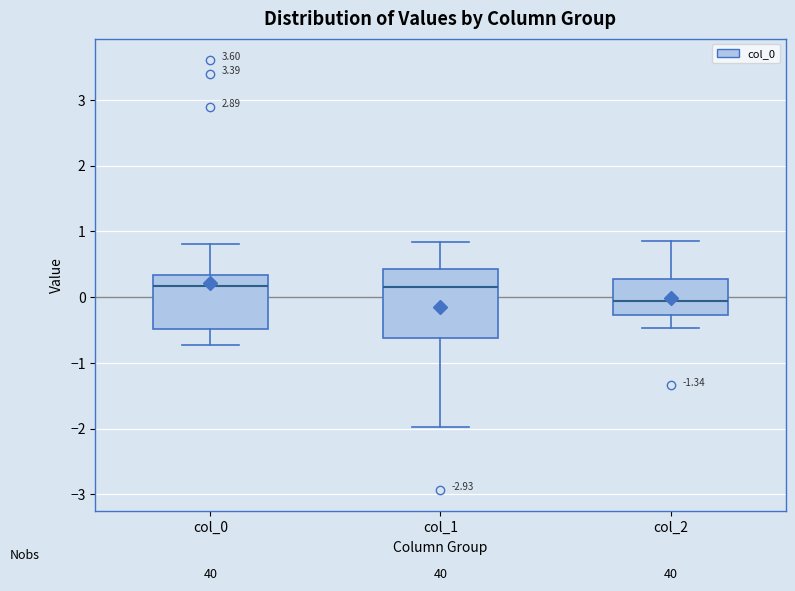

Which box is the tallest, from its lower edge to its upper edge?

col_1